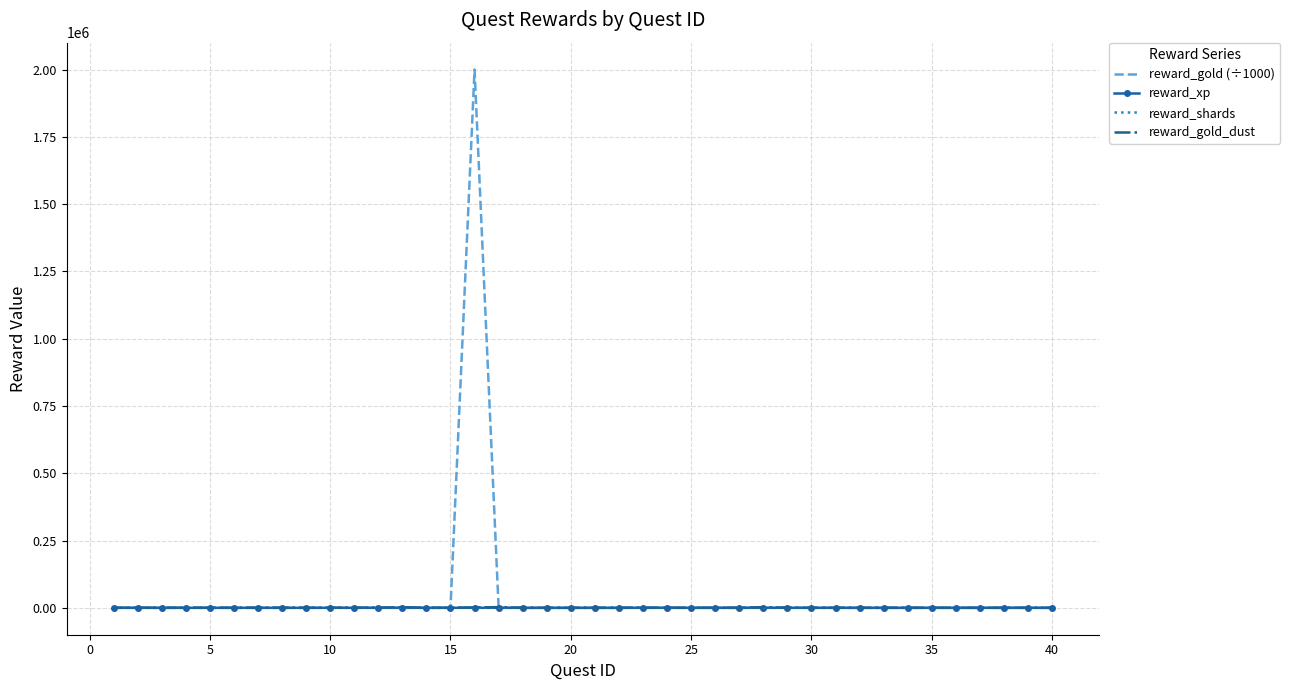

Which series has the widest spread of values?

reward_gold (÷1000)